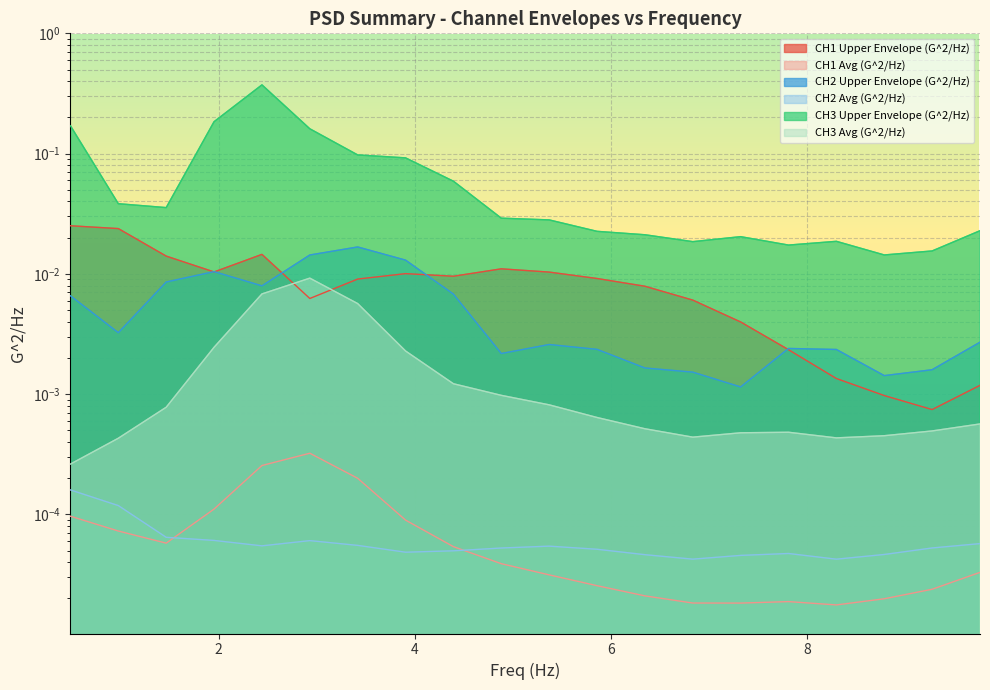

Which series has the widest spread of values?

CH3 Upper Envelope (G^2/Hz)